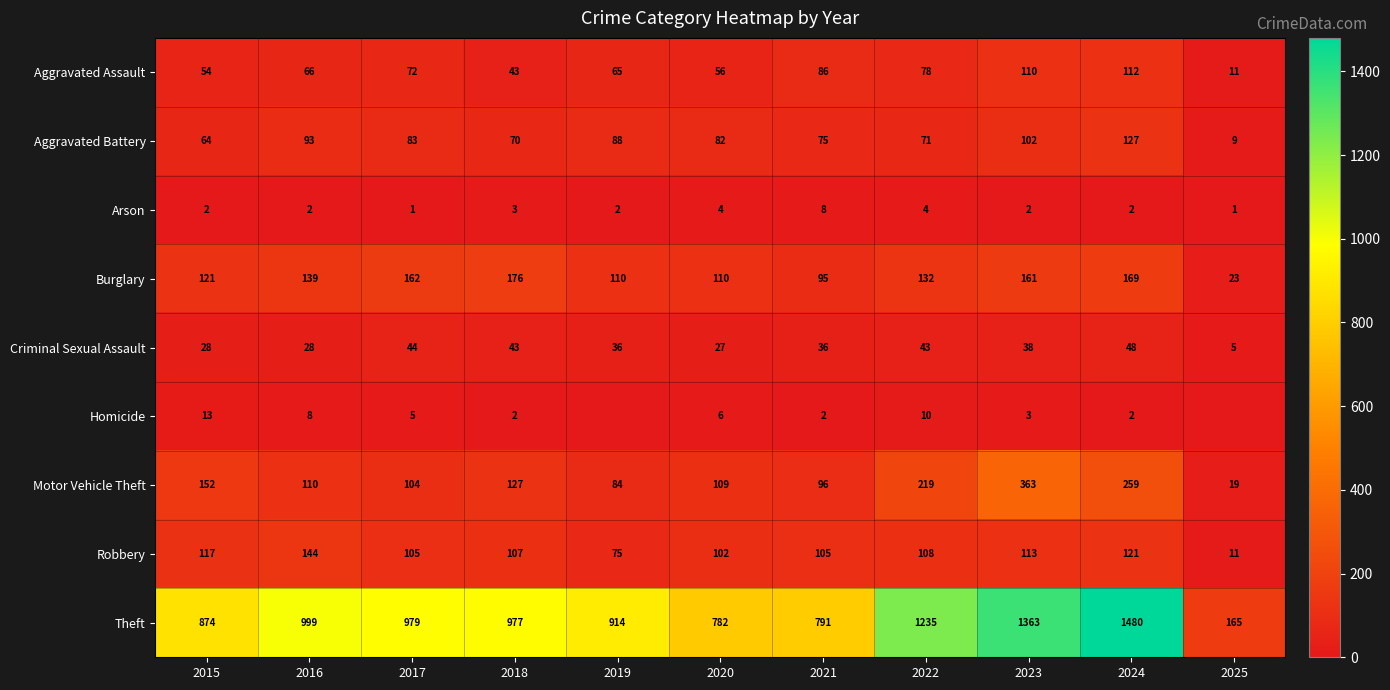

Which category has the lowest value in the Homicide series?

2019